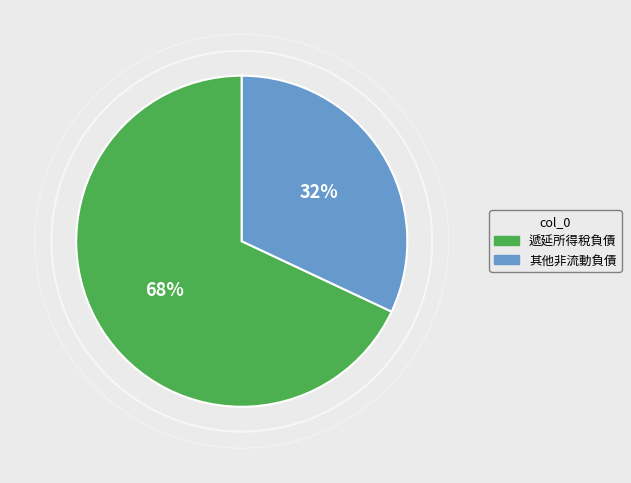

To the nearest percent, what is the difference between the largest and smallest slice percentages?

36%